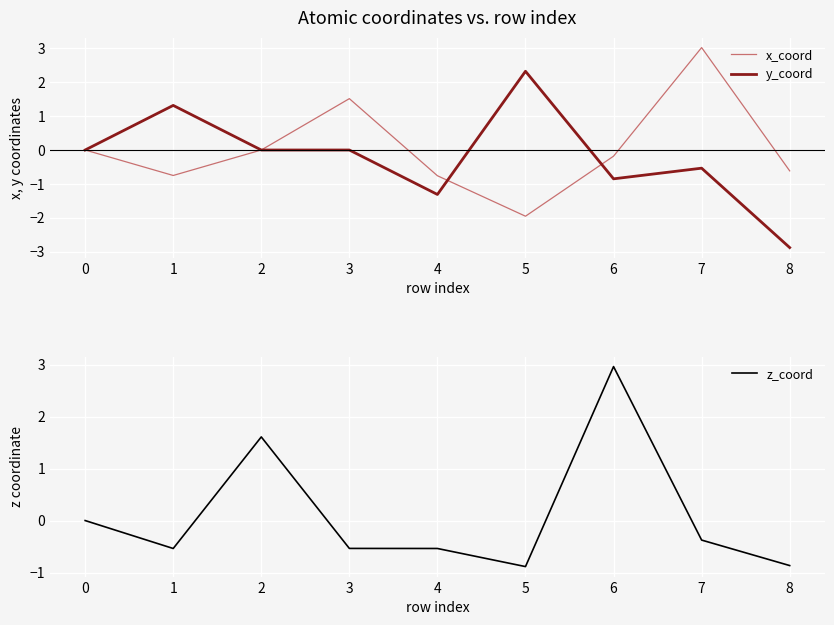

At which category is the sum across all series the highest?

7